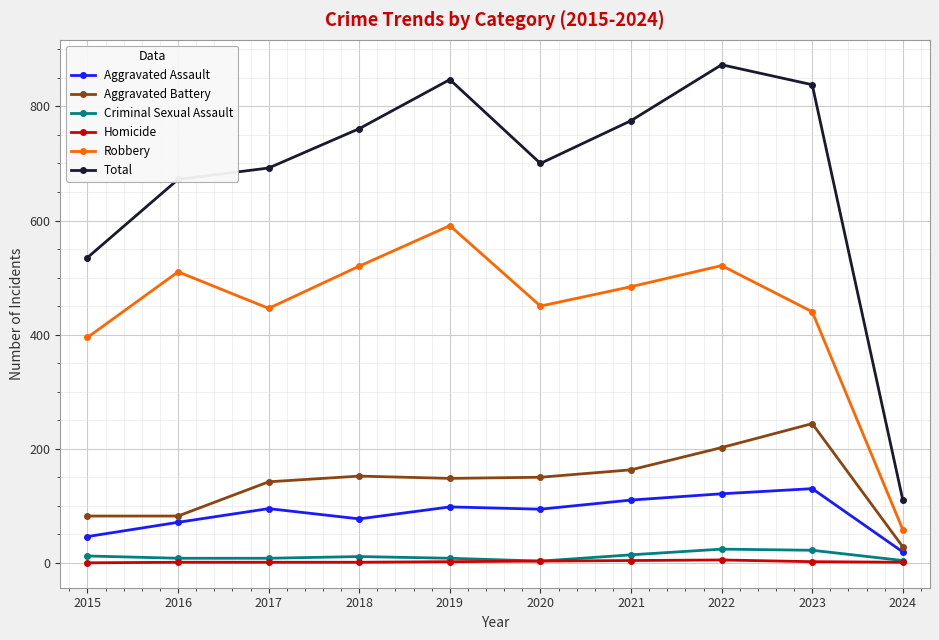

Does the chart display data point markers on the line(s)?

Yes